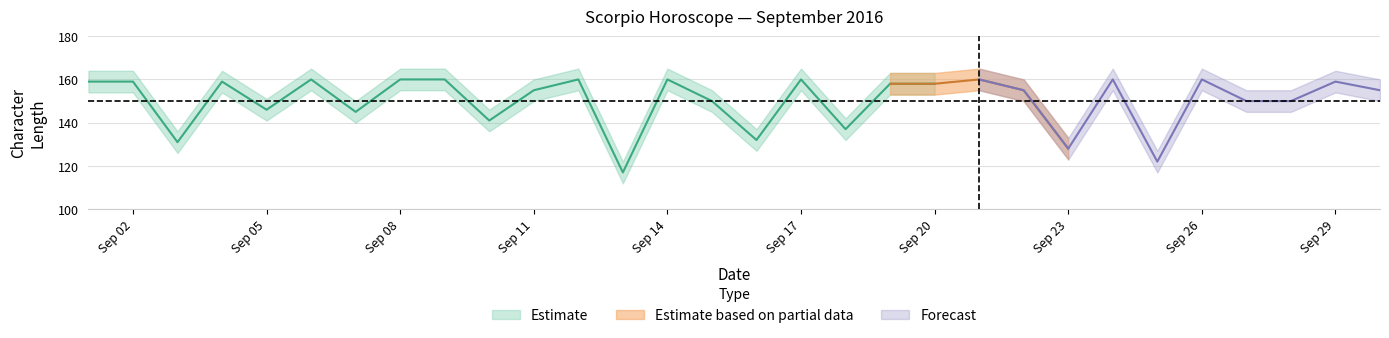

At which label does Length first exceed 158?

2016-09-01